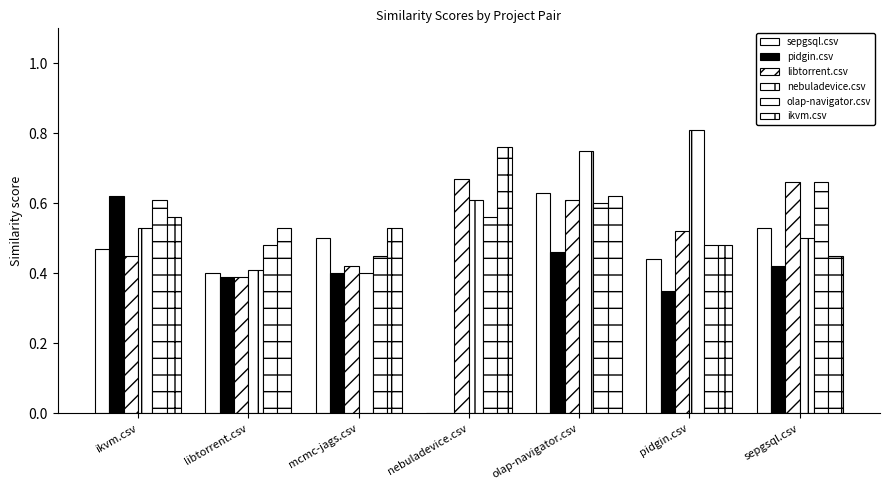

How many groups of bars are there?

7